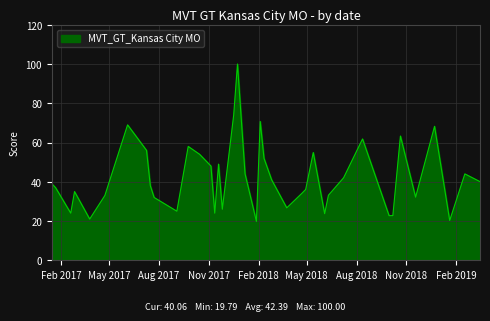

What is the difference between the maximum and minimum values?

80.2